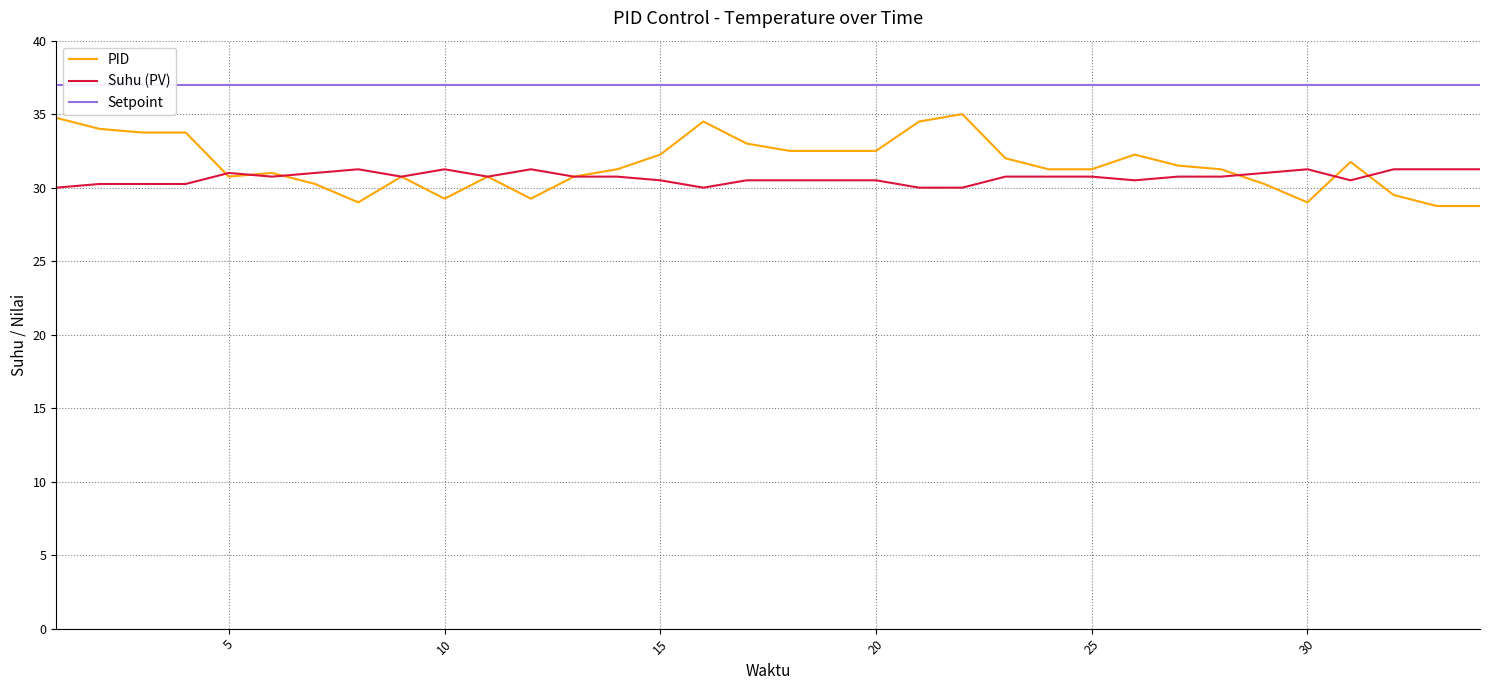

True or false: PID and Suhu (PV) cross at least once.

True